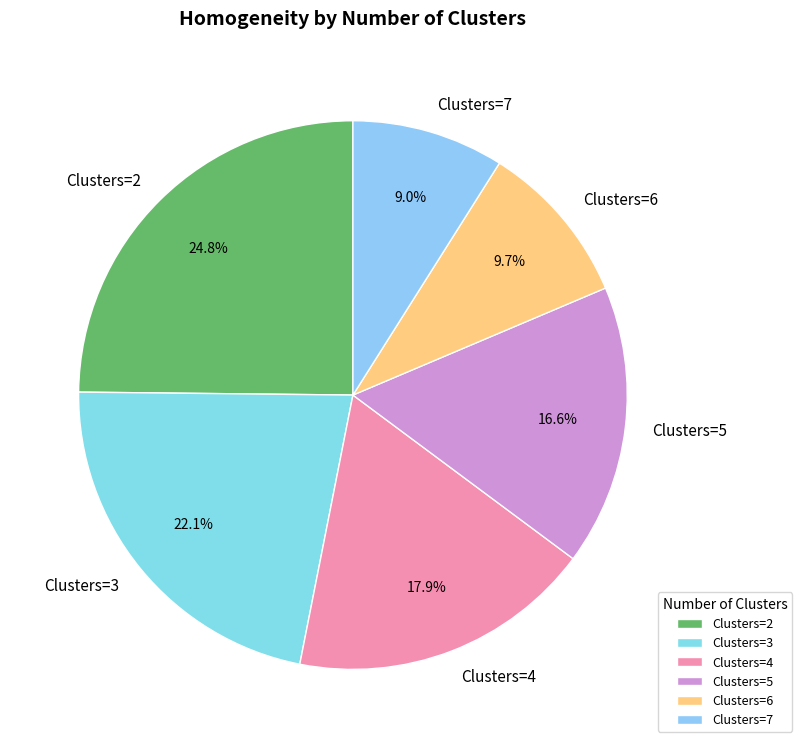

Rank the categories by value from lowest to highest.

Clusters=7, Clusters=6, Clusters=5, Clusters=4, Clusters=3, Clusters=2